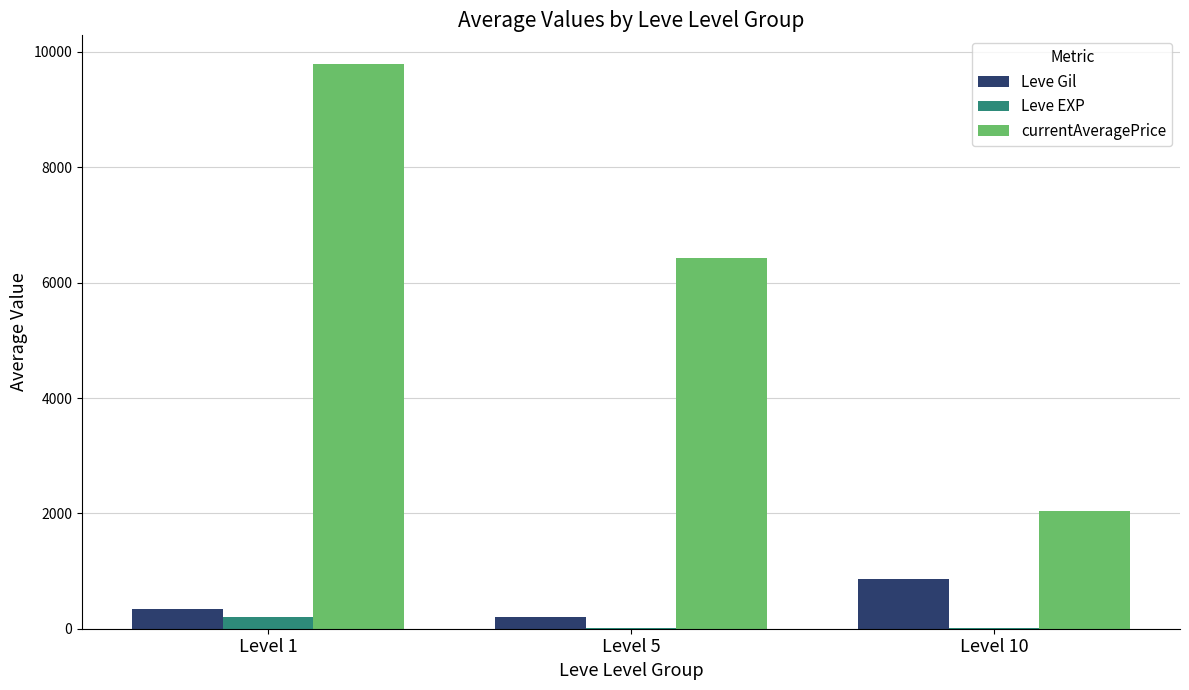

Read the currentAveragePrice value at Level 10.

2032.7